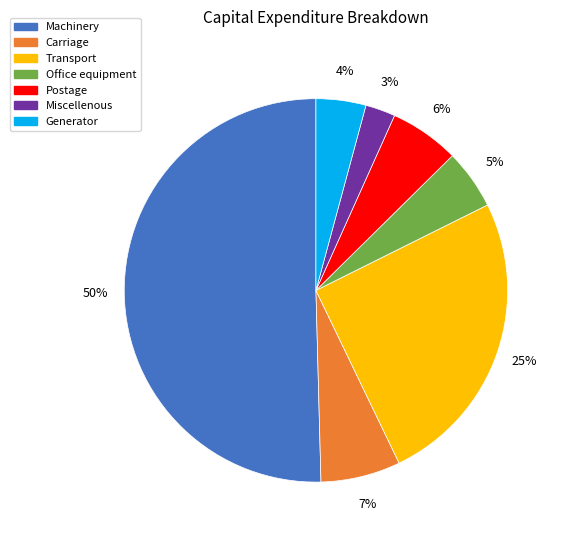

What is the smallest slice in the pie chart?

Miscellenous